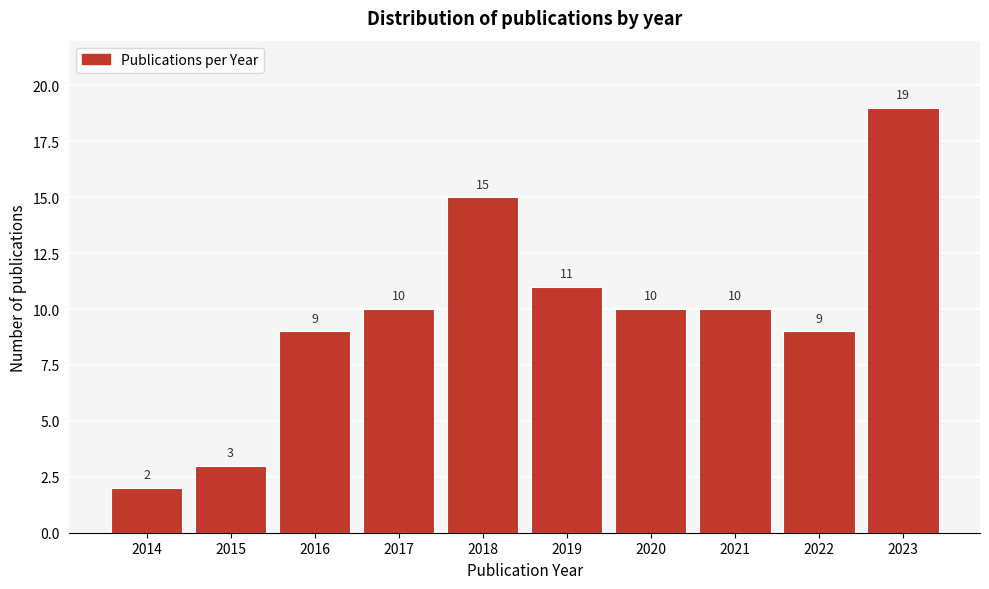

Reading left to right, transcribe all the data shown in this chart.

2014=2	2015=3	2016=9	2017=10	2018=15	2019=11	2020=10	2021=10	2022=9	2023=19